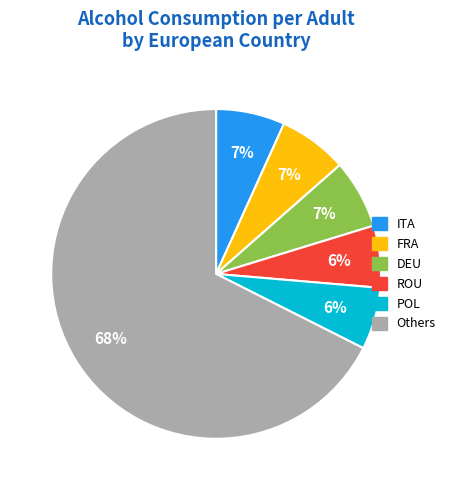

To the nearest percent, what is the average slice percentage?

17%